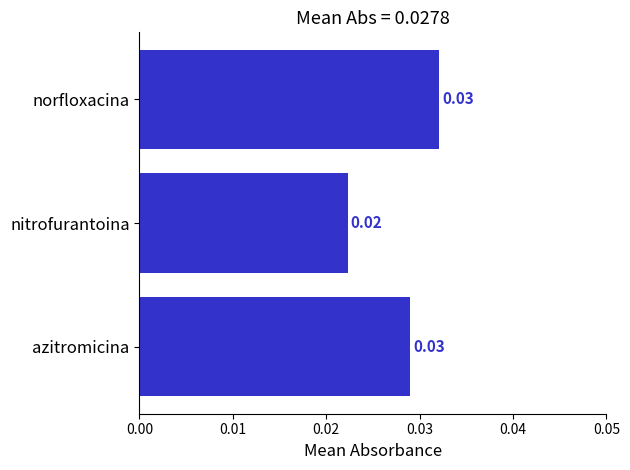

Which has a higher value, norfloxacina or nitrofurantoina?

norfloxacina